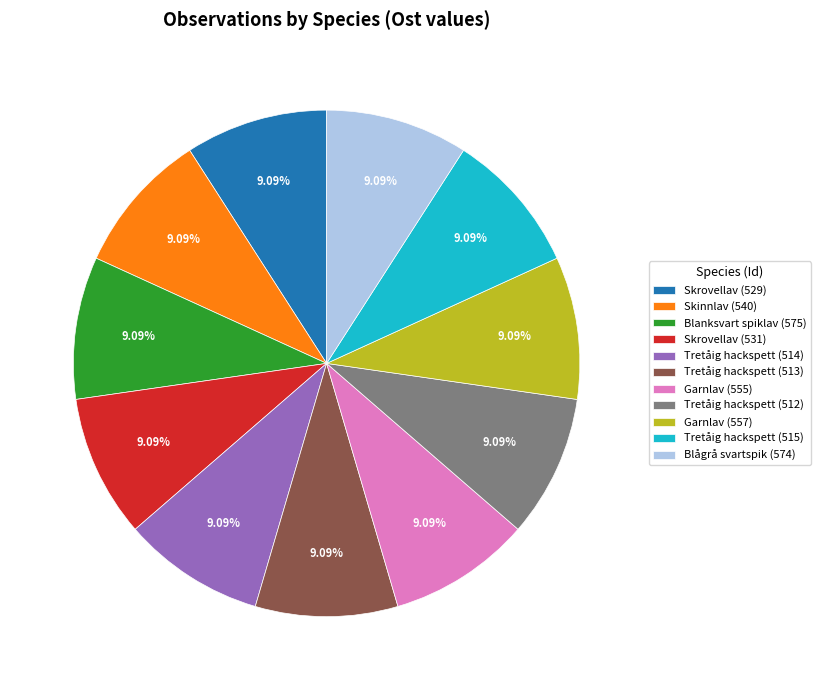

Is the sum of Skrovellav (529) and Tretåig hackspett (513) greater than half?

No